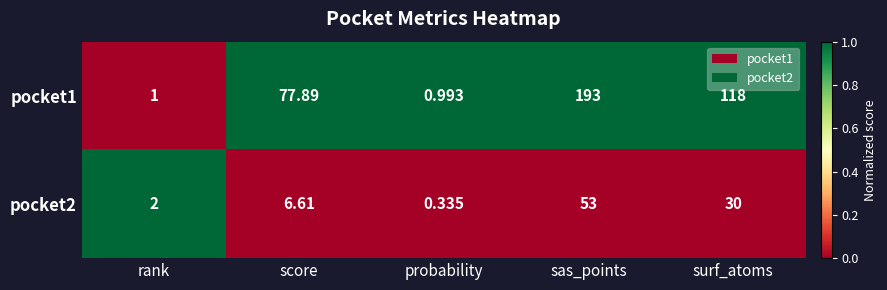

At which label is pocket2 closest to 26?

surf_atoms